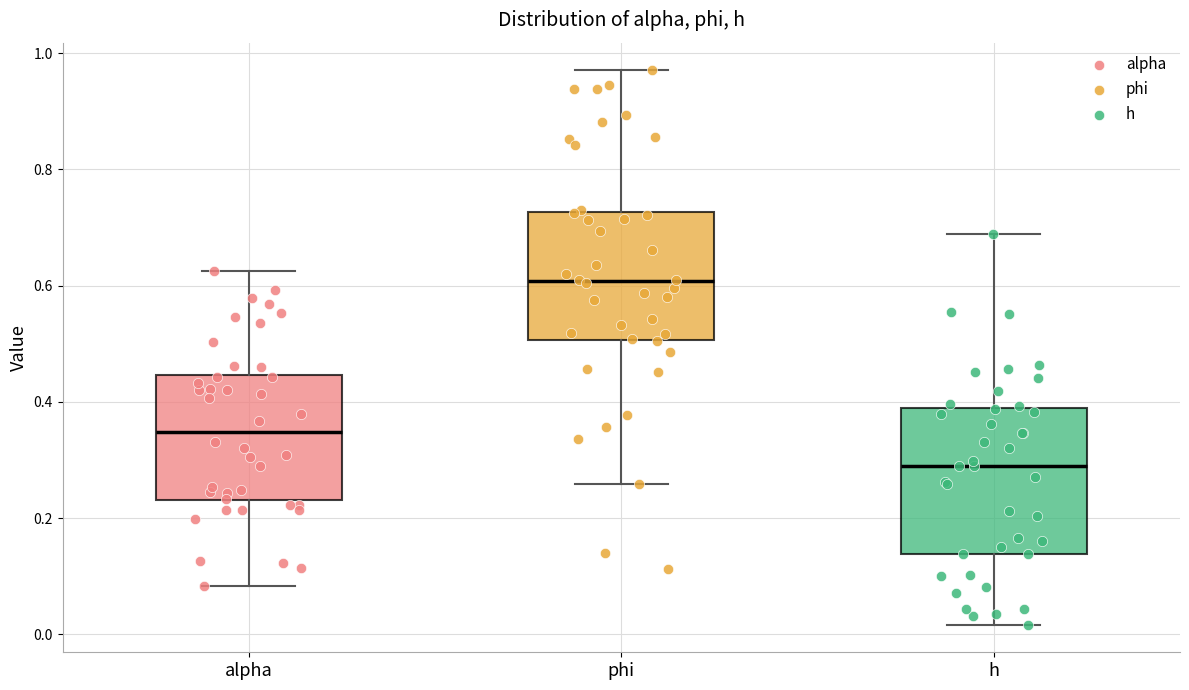

Comparing the boxes themselves (not the whiskers), which one is the tallest?

h